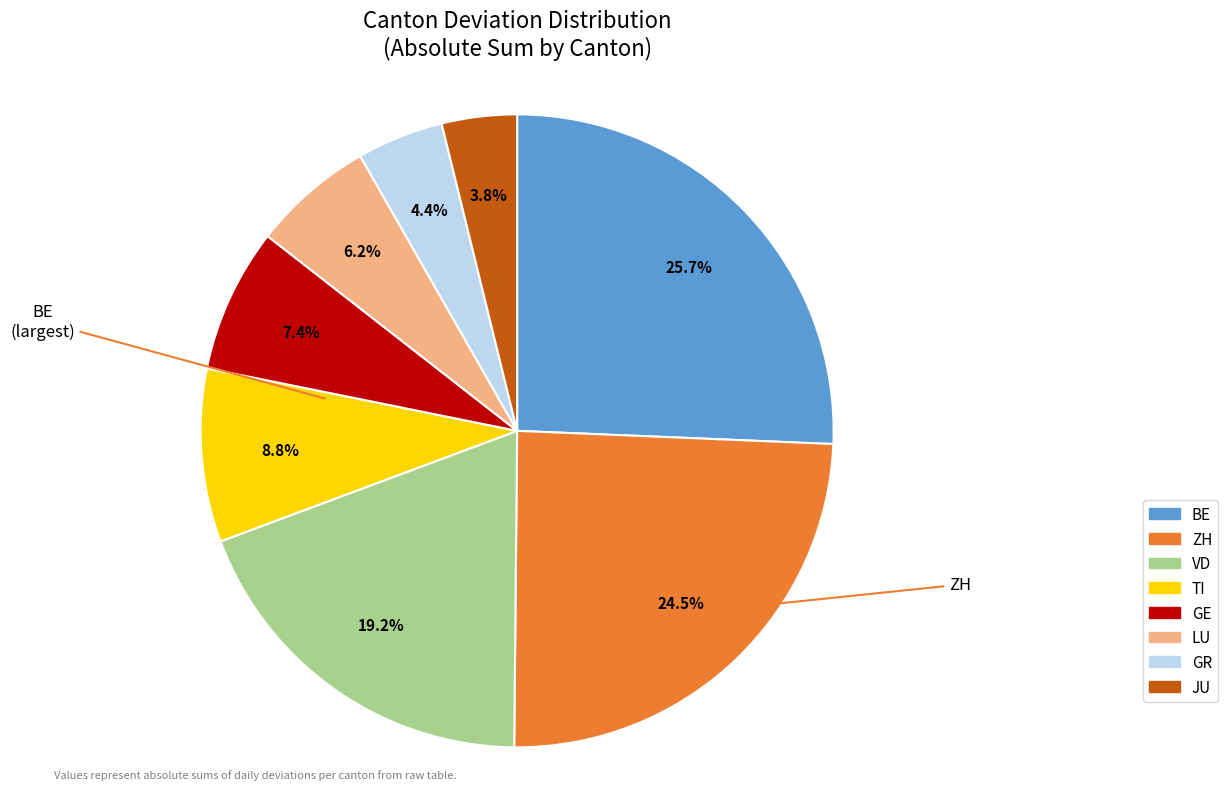

Is there a majority slice in this chart?

No